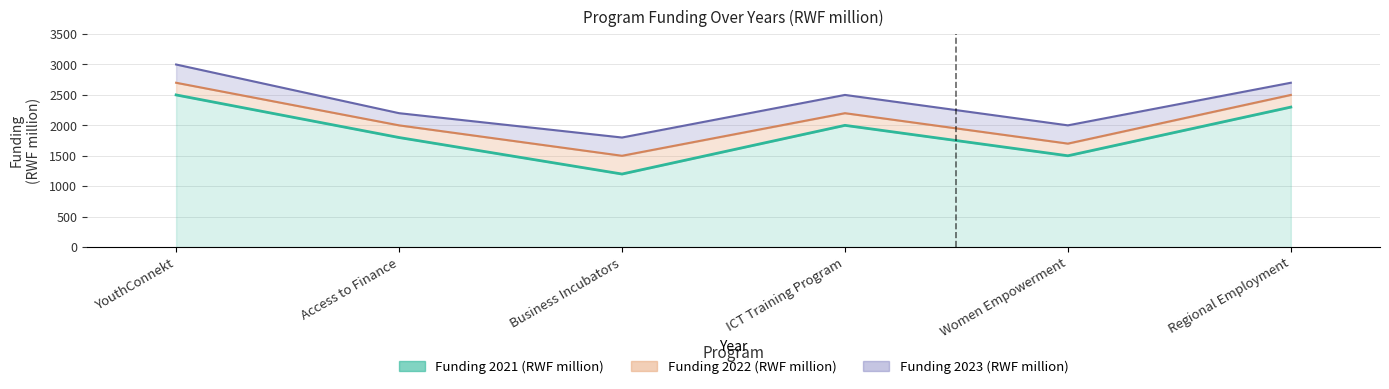

Between Women Empowerment and ICT Training Program, which is larger?

ICT Training Program